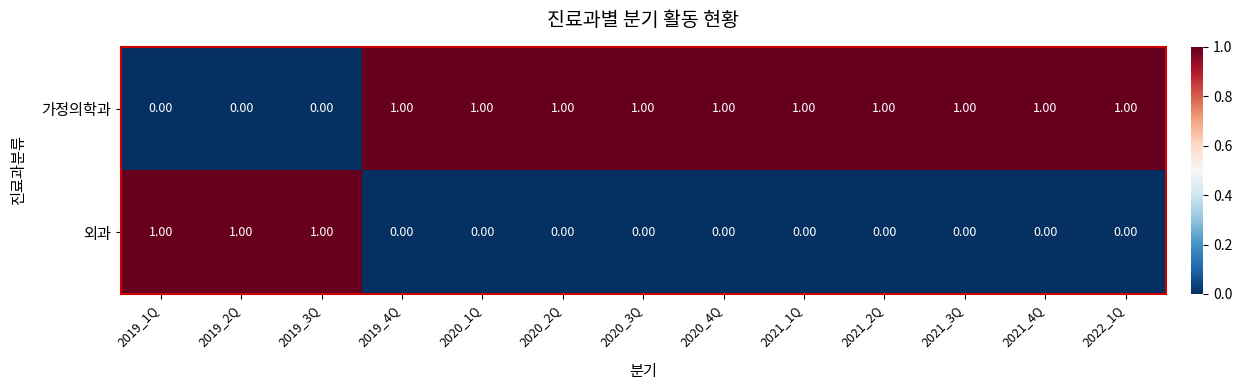

Is the value of 가정의학과 at 2019_4Q greater than the value of 외과 at 2022_1Q?

Yes